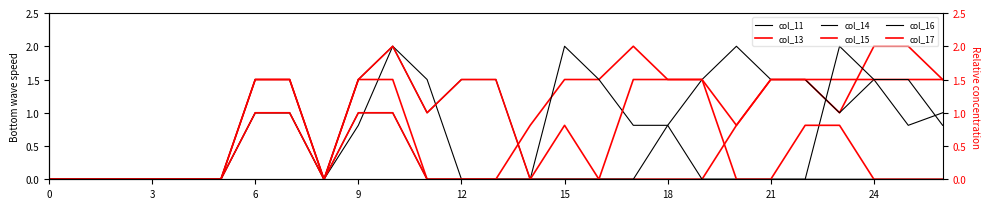

How many lines are shown in the chart?

6